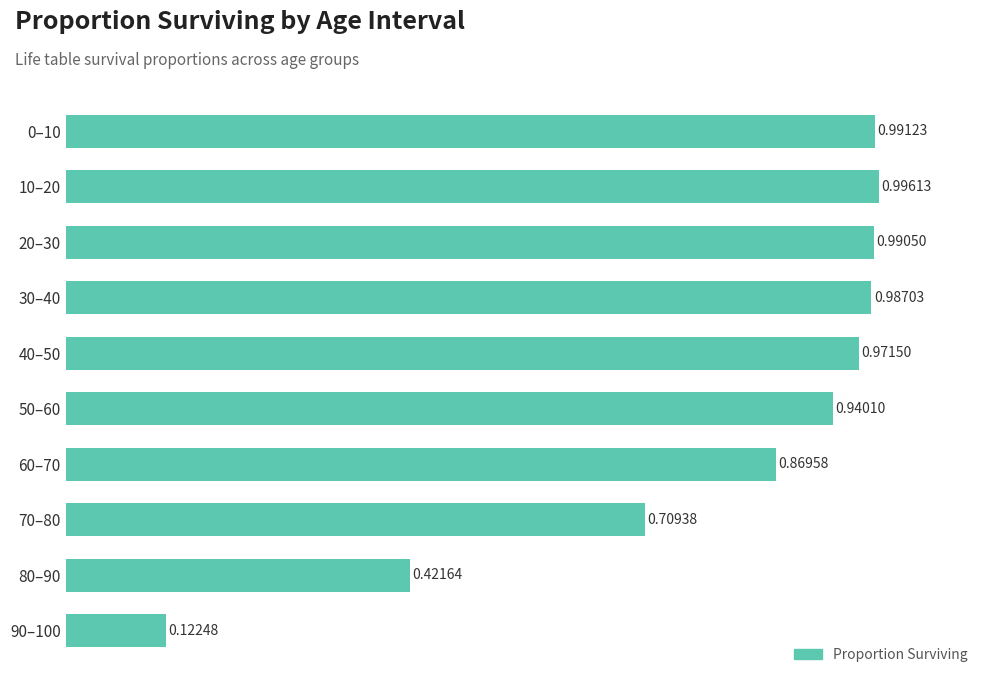

What is the average value?

0.8